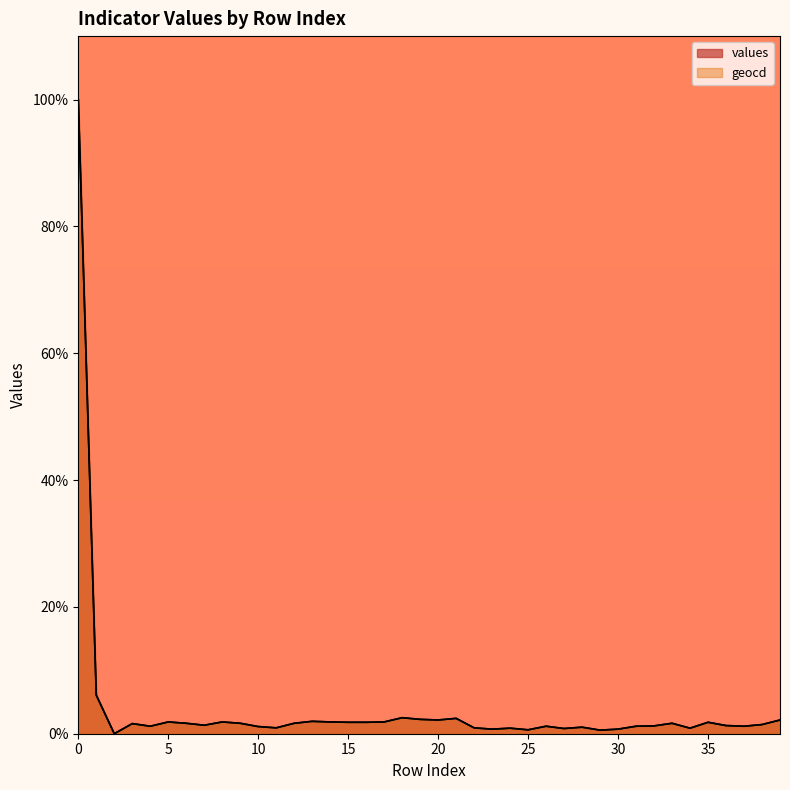

Reading left to right, extract all data points from this chart.

values: 100.0	6.1	0.0	1.6	1.2	1.9	1.6	1.3	1.9	1.6	1.1	0.9	1.6	2.0	1.9	1.8	1.8	1.9	2.5	2.3	2.2	2.4	0.9	0.7	0.9	0.6	1.2	0.8	1.0	0.6	0.7	1.2	1.2	1.6	0.9	1.8	1.3	1.2	1.4	2.2
geocd: 100.0	6.1	0.0	1.6	1.2	1.9	1.7	1.3	1.9	1.7	1.1	0.9	1.7	2.0	1.9	1.8	1.8	1.9	2.5	2.3	2.2	2.4	0.9	0.7	0.9	0.6	1.2	0.8	1.0	0.6	0.7	1.2	1.2	1.7	0.9	1.8	1.3	1.2	1.4	2.2